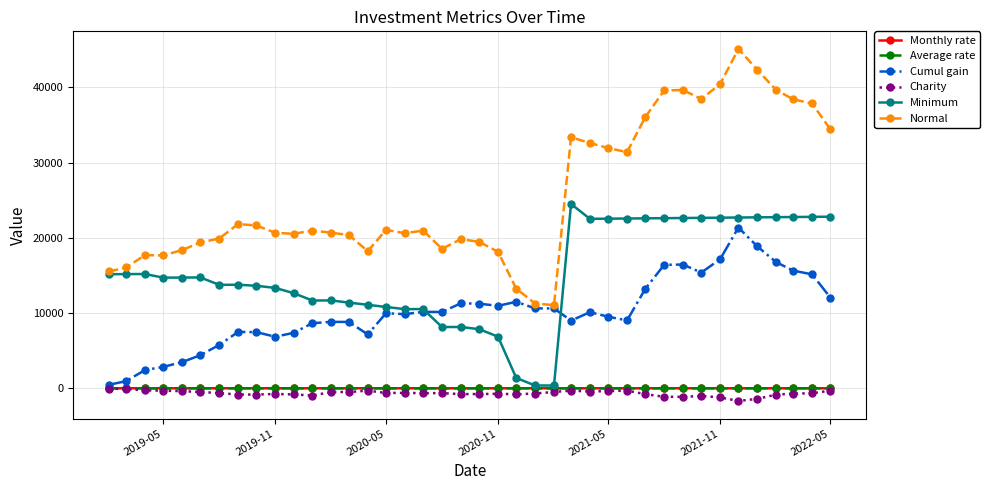

Which series has the widest spread of values?

Normal